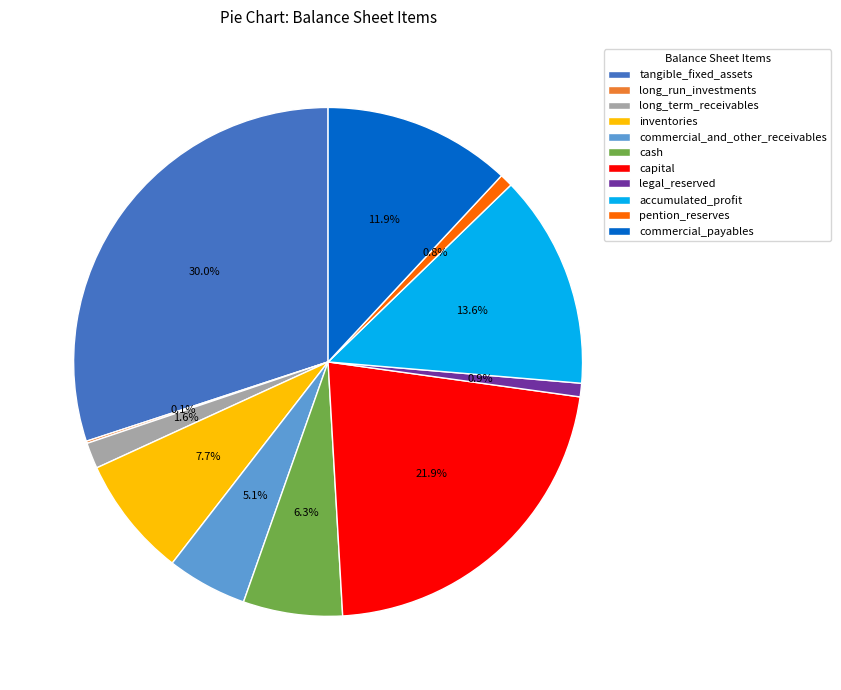

Between commercial_and_other_receivables and cash, which is larger?

cash